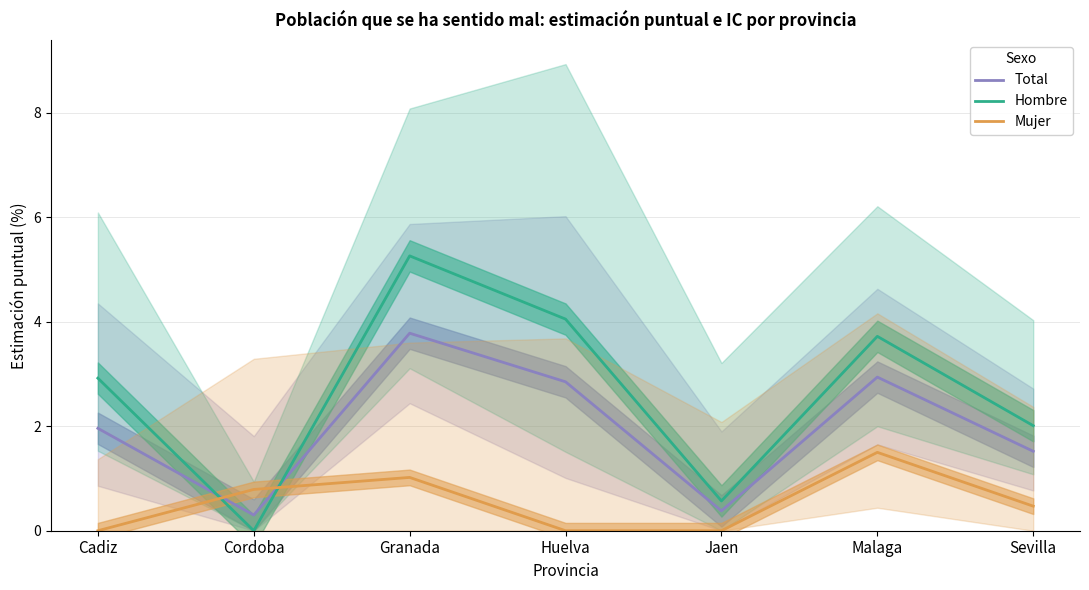

In Hombre, how many points are higher than both neighbors (excluding endpoints)?

2